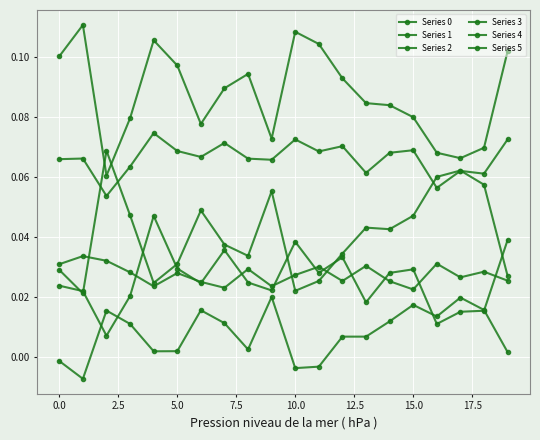

Reading left to right, list all the values displayed in this chart.

Series 0: 0.1	0.1	0.1	0.1	0.1	0.1	0.1	0.1	0.1	0.1	0.1	0.1	0.1	0.1	0.1	0.1	0.1	0.1	0.1	0.1
Series 1: 0.1	0.1	0.1	0.1	0.1	0.1	0.1	0.1	0.1	0.1	0.1	0.1	0.1	0.1	0.1	0.1	0.1	0.1	0.1	0.1
Series 2: 0.0	0.0	0.1	0.0	0.0	0.0	0.0	0.0	0.0	0.1	0.0	0.0	0.0	0.0	0.0	0.0	0.1	0.1	0.1	0.0
Series 3: 0.0	0.0	0.0	0.0	0.0	0.0	0.0	0.0	0.0	0.0	0.0	0.0	0.0	0.0	0.0	0.0	0.0	0.0	0.0	0.0
Series 4: 0.0	0.0	0.0	0.0	0.0	0.0	0.0	0.0	0.0	0.0	0.0	0.0	0.0	0.0	0.0	0.0	0.0	0.0	0.0	0.0
Series 5: -0.0	-0.0	0.0	0.0	0.0	0.0	0.0	0.0	0.0	0.0	-0.0	-0.0	0.0	0.0	0.0	0.0	0.0	0.0	0.0	0.0